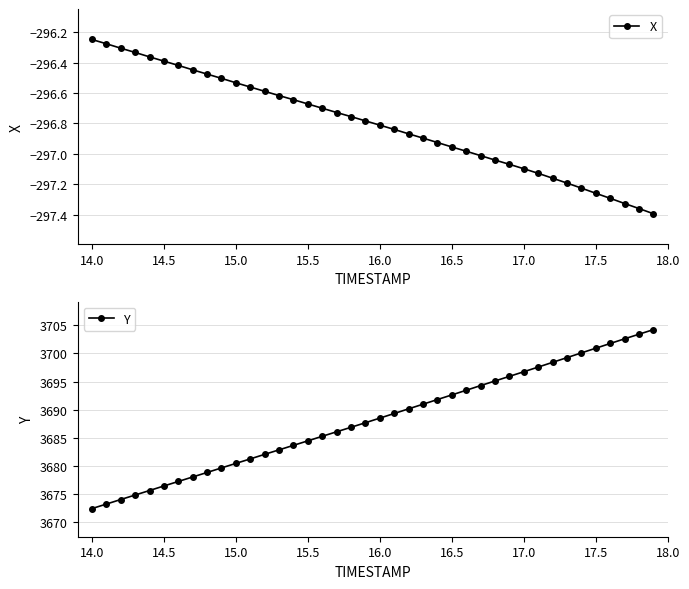

What is the difference between the maximum and minimum values in the Y series?

31.8